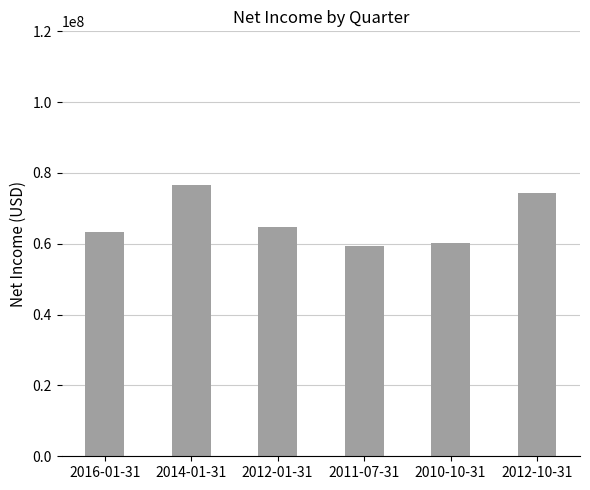

What is the difference between the second highest and minimum values?

15156000